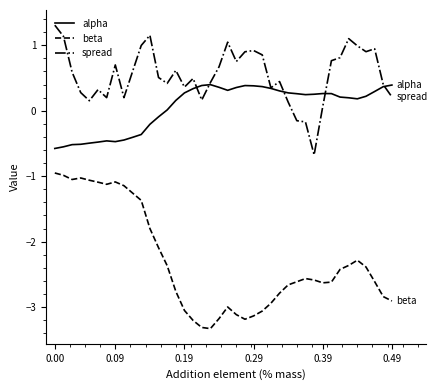

What is the maximum value for spread?

1.3